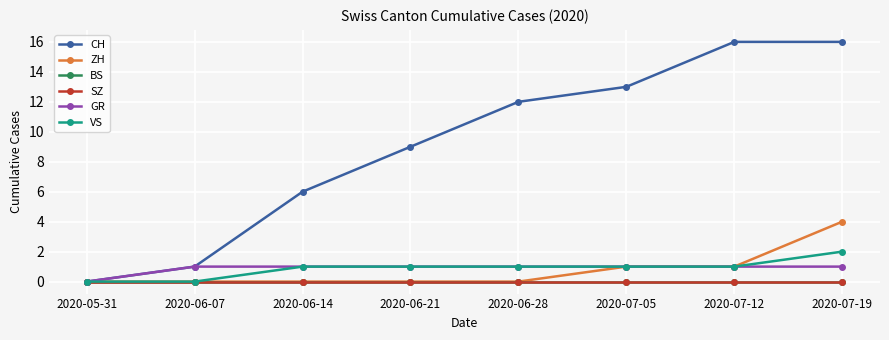

What is the greatest value displayed?

16